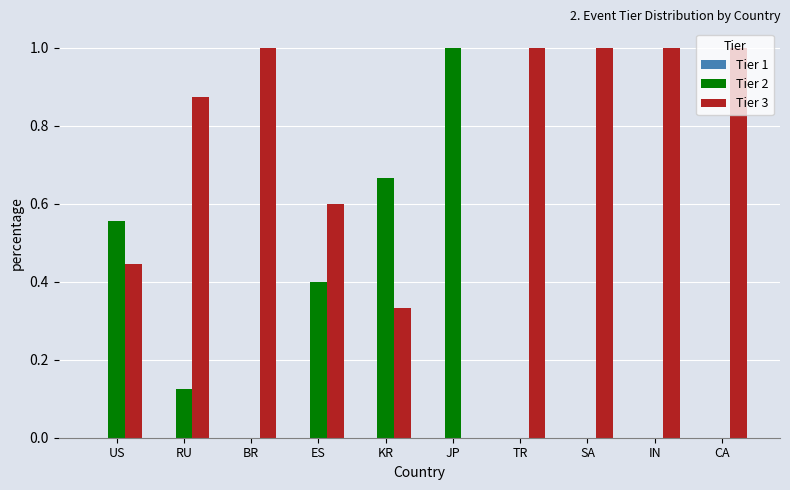

How many categories are shown in the chart?

10